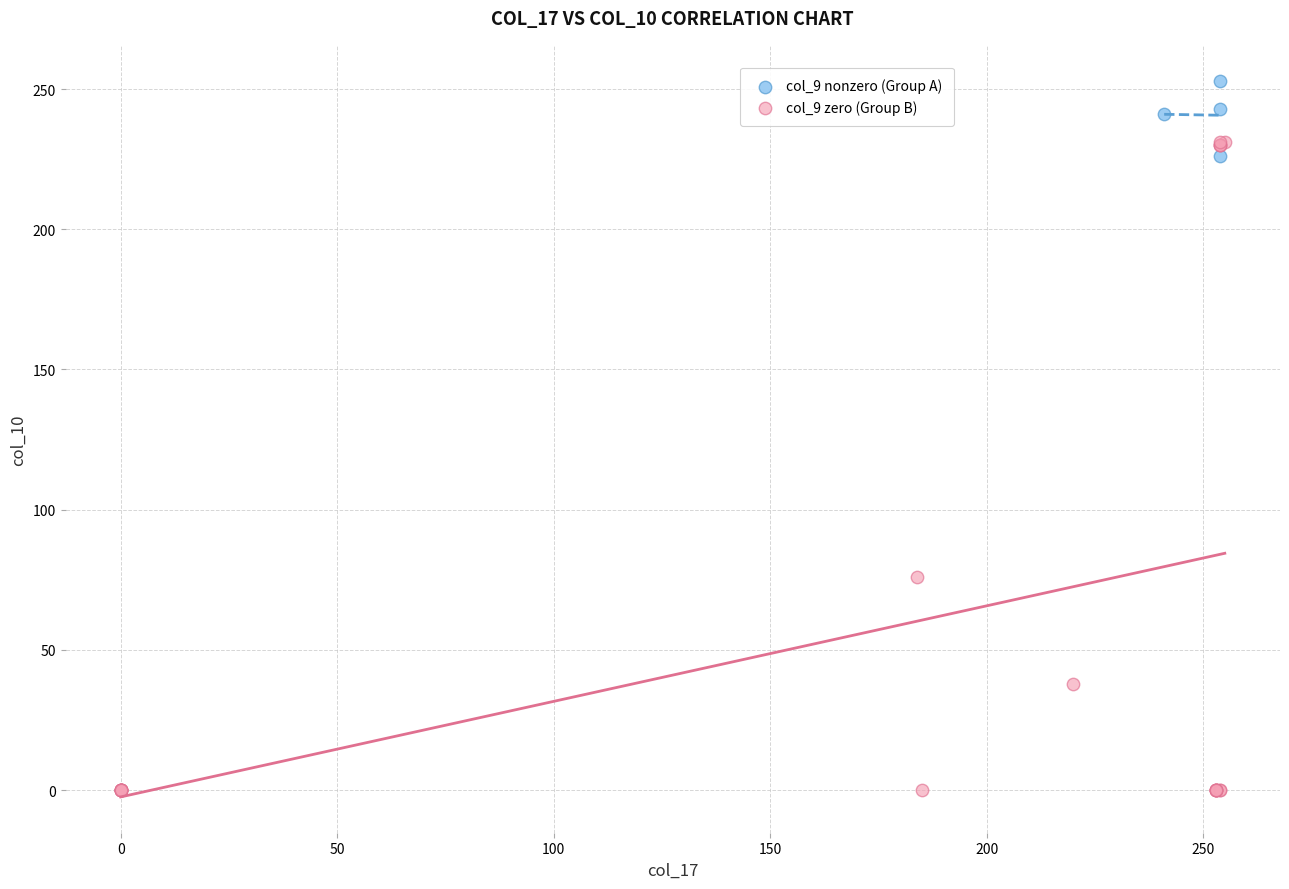

Which series contains the highest Y value?

col_9 nonzero (Group A)